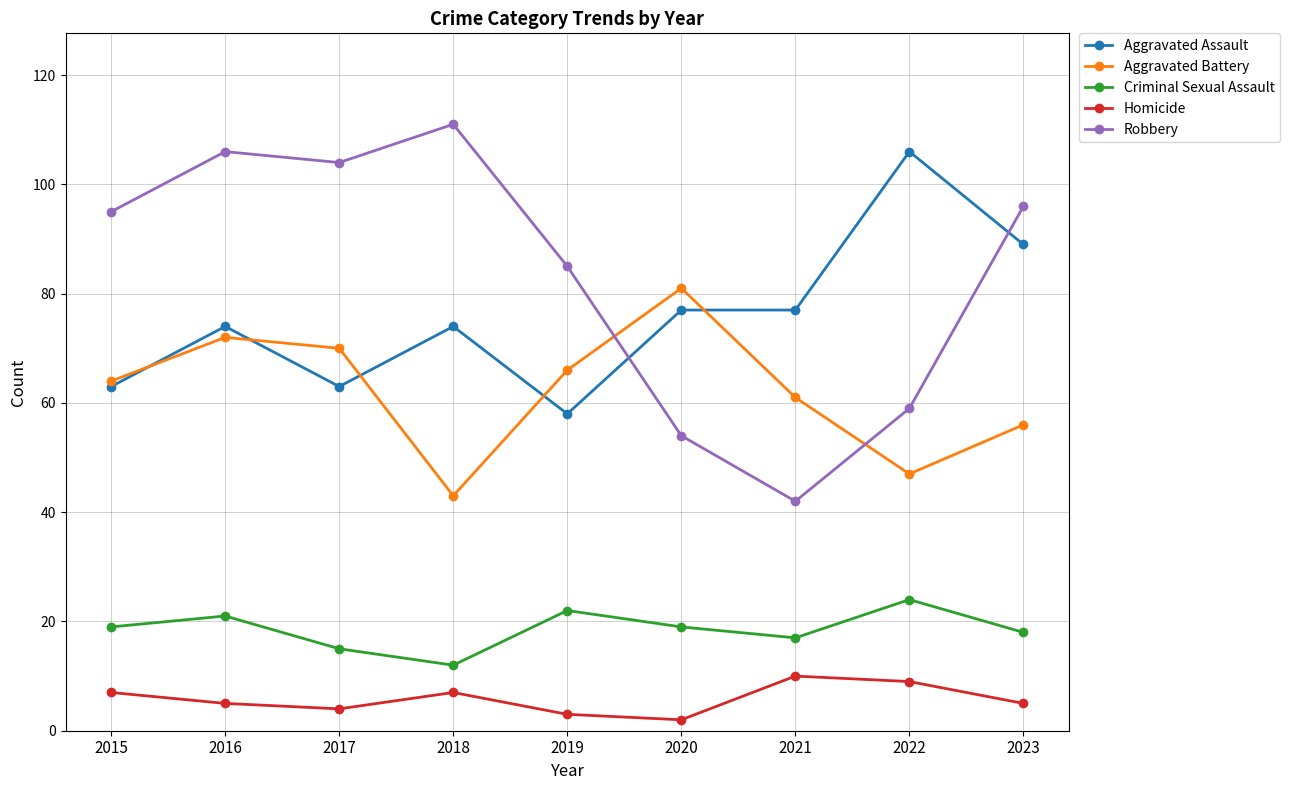

The value of Aggravated Battery at 2018 is 9. True or false?

False